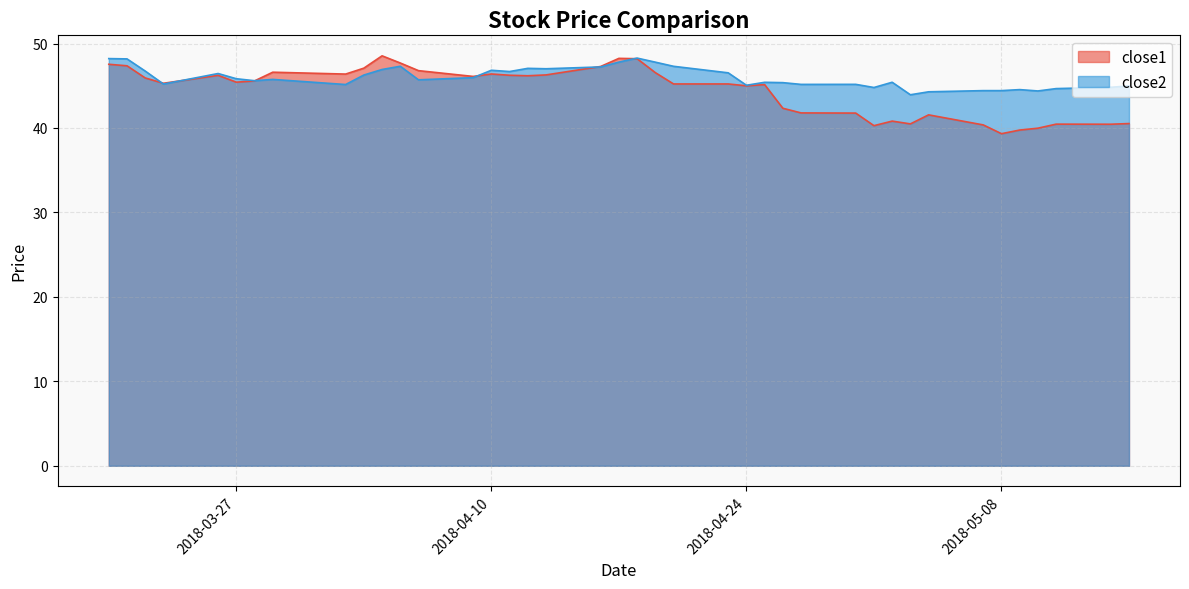

How many lines are shown in the chart?

2